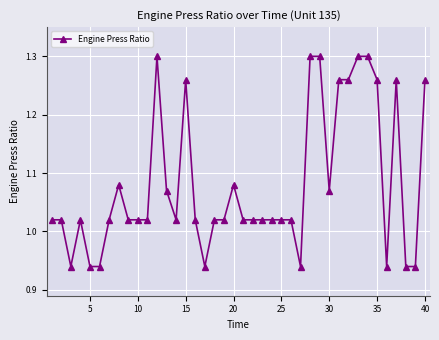

True or false: there are more than 2 points higher than both neighbors.

True